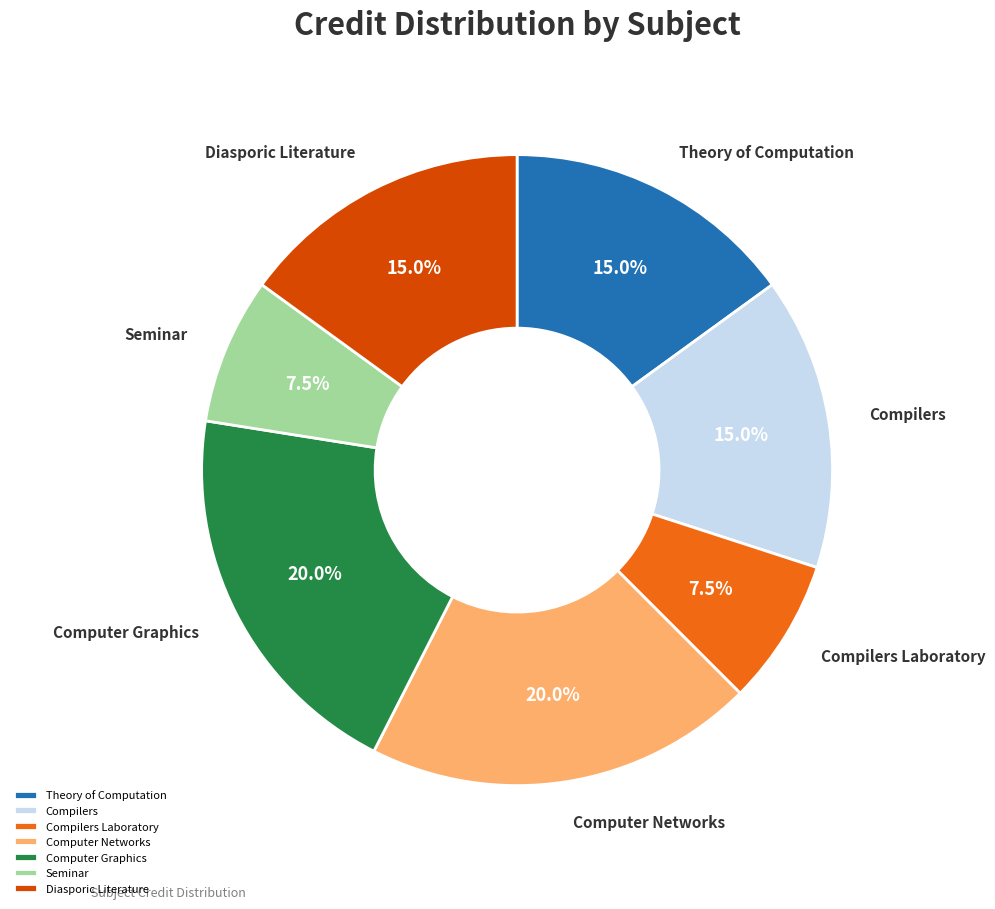

Approximately how many times larger is the value at Computer Networks compared to Diasporic Literature?

1.3